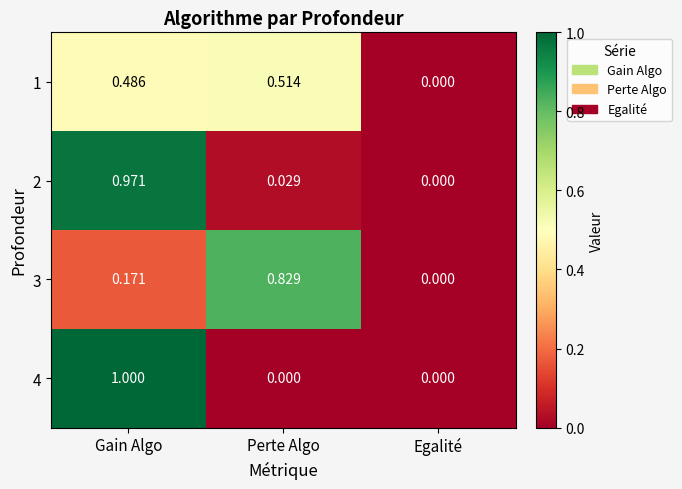

Where is 2 nearest to the value 0?

Egalité